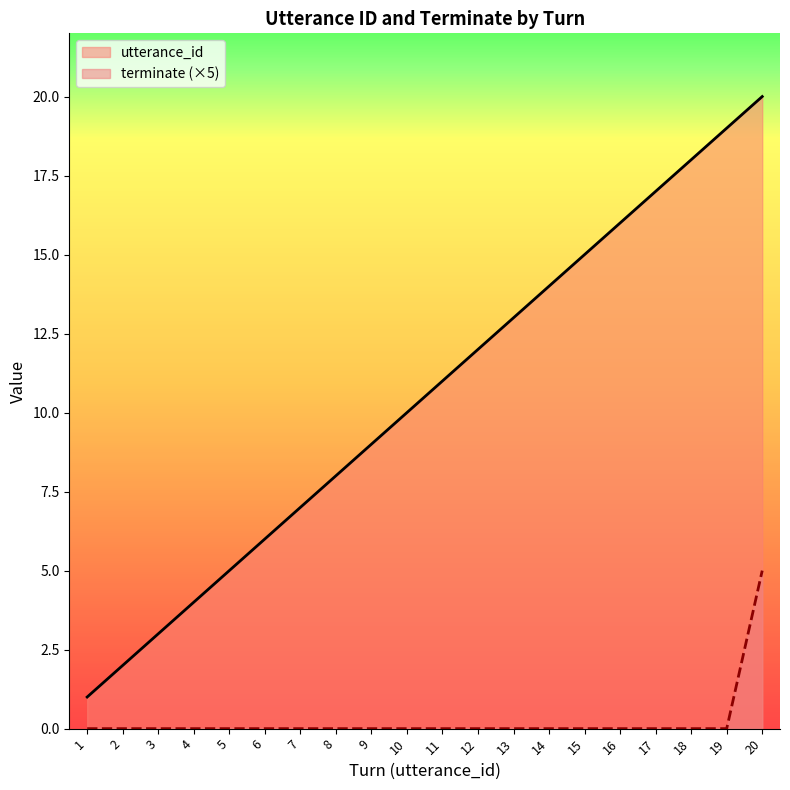

At which label does utterance_id reach its minimum?

1